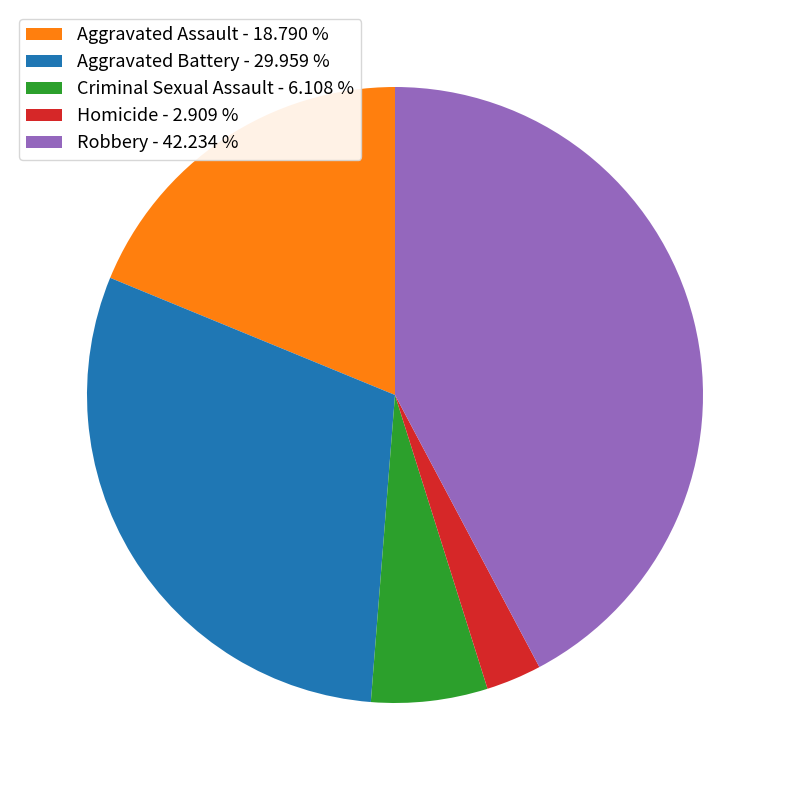

Combined, do Robbery - 42.234 % and Aggravated Battery - 29.959 % account for over 50%?

Yes